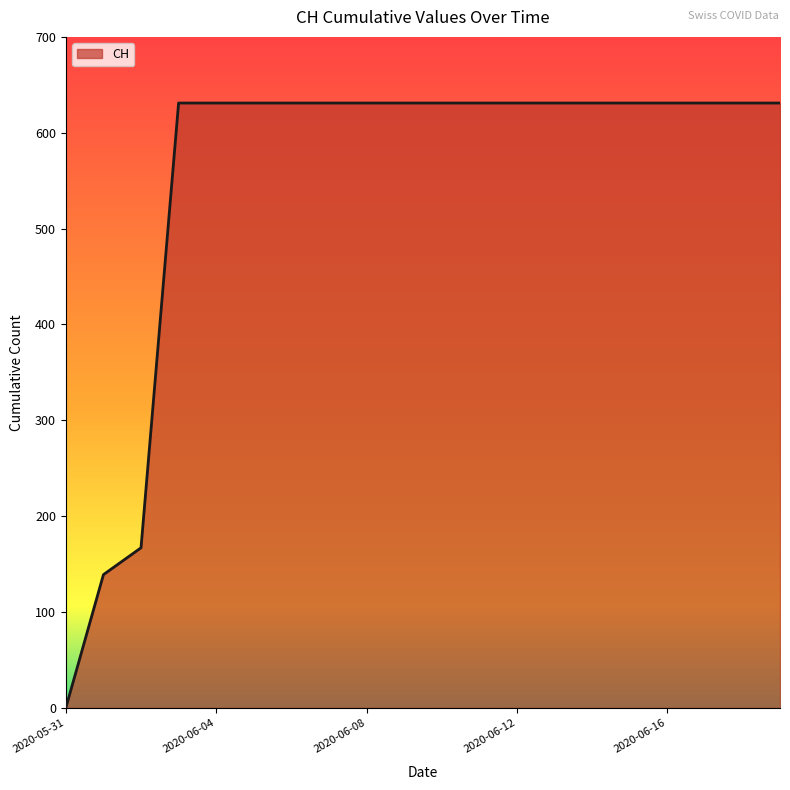

What is the difference between the maximum and minimum values?

631